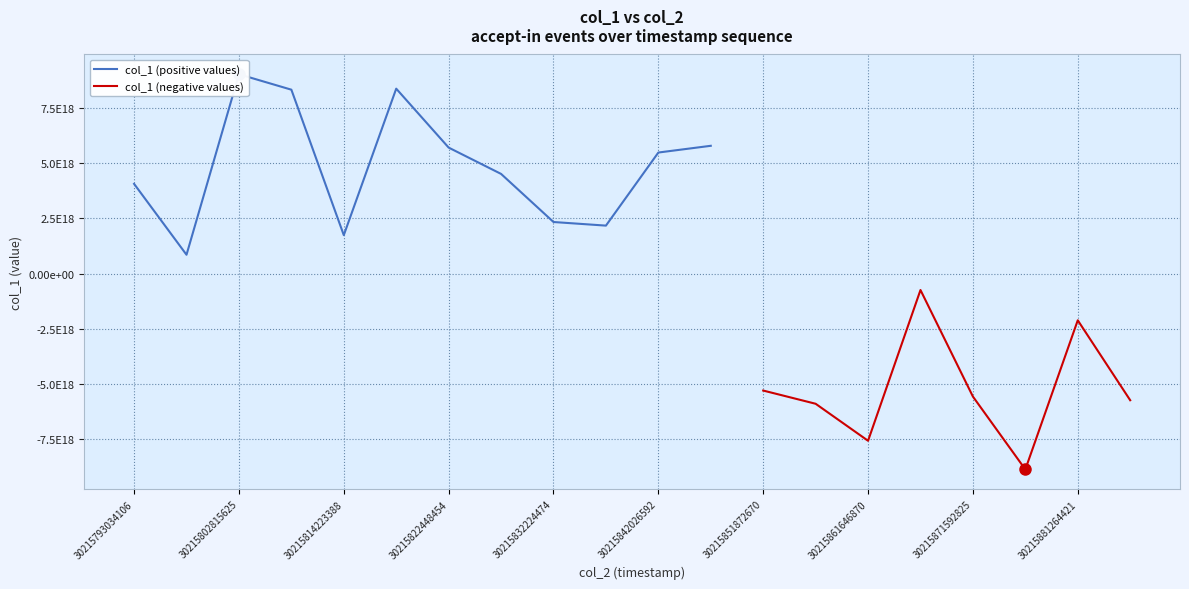

True or false: col_1 (negative values) and col_1 (positive values) cross at least once.

False